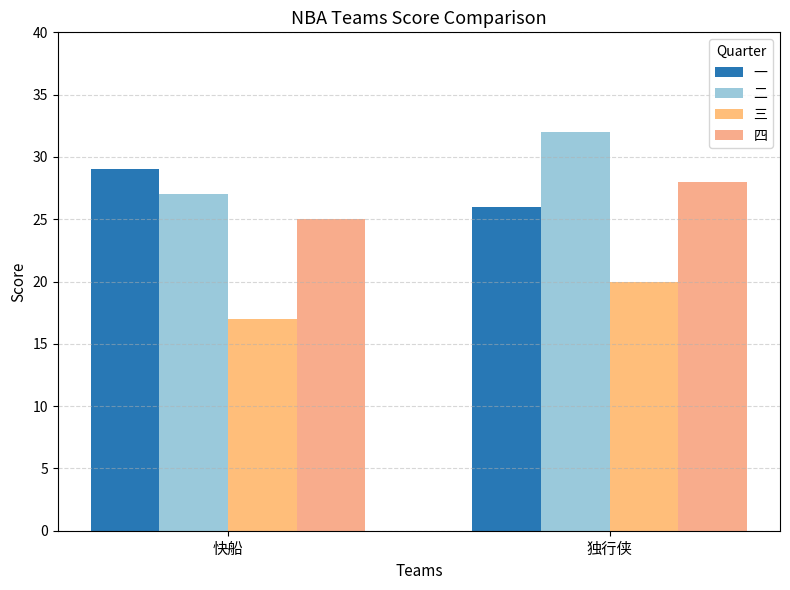

Count the number of categories in the chart.

2